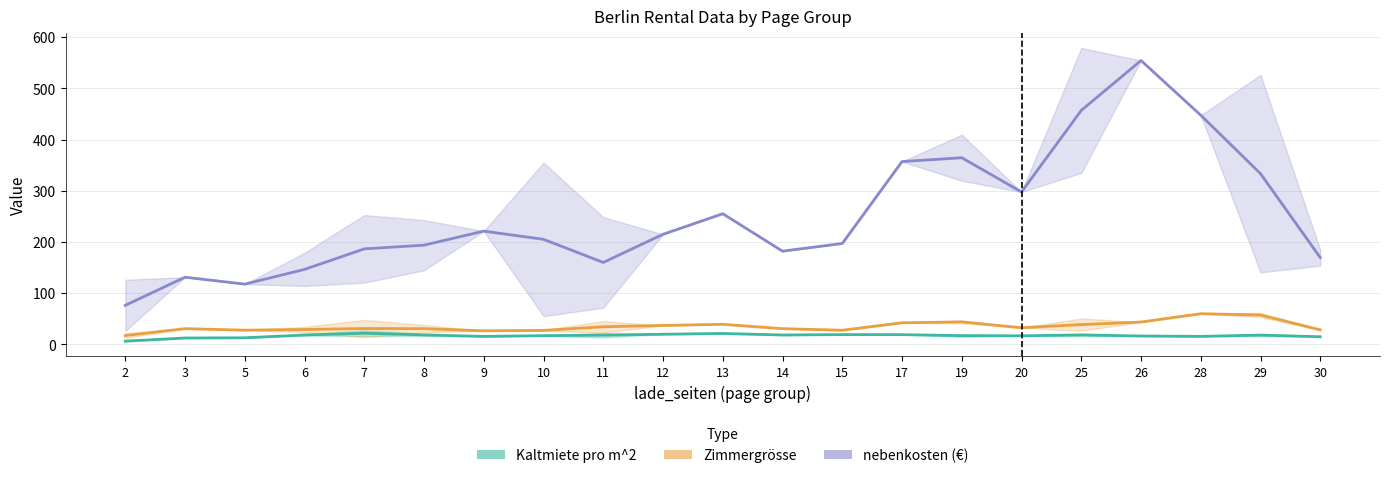

Is the value of Zimmergrösse at 2 greater than the value of nebenkosten (€) at 29?

No